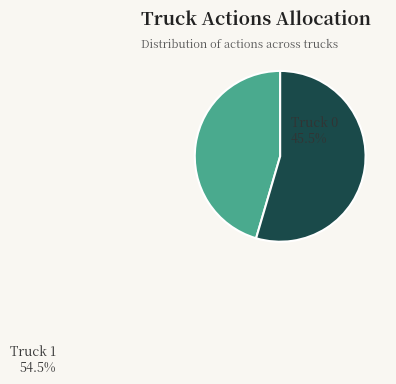

Is the sum of Truck 0 and Truck 1 greater than half?

Yes